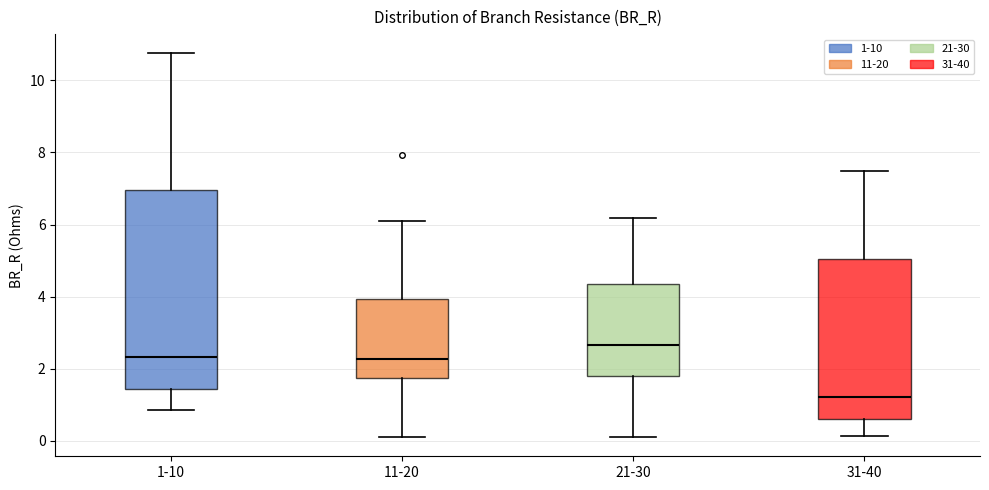

Reading left to right, read every box against the y-axis: the position of its median line, the range the box covers, and the ends of its whiskers. The values are not printed on the chart, so give them approximately, as read against the axis.

1-10: median 2.4, box 1.4 to 7.0, whiskers 0.8 to 10.8
11-20: median 2.2, box 1.8 to 4.0, whiskers 0.2 to 6.0
21-30: median 2.6, box 1.8 to 4.4, whiskers 0.2 to 6.2
31-40: median 1.2, box 0.6 to 5.0, whiskers 0.2 to 7.4